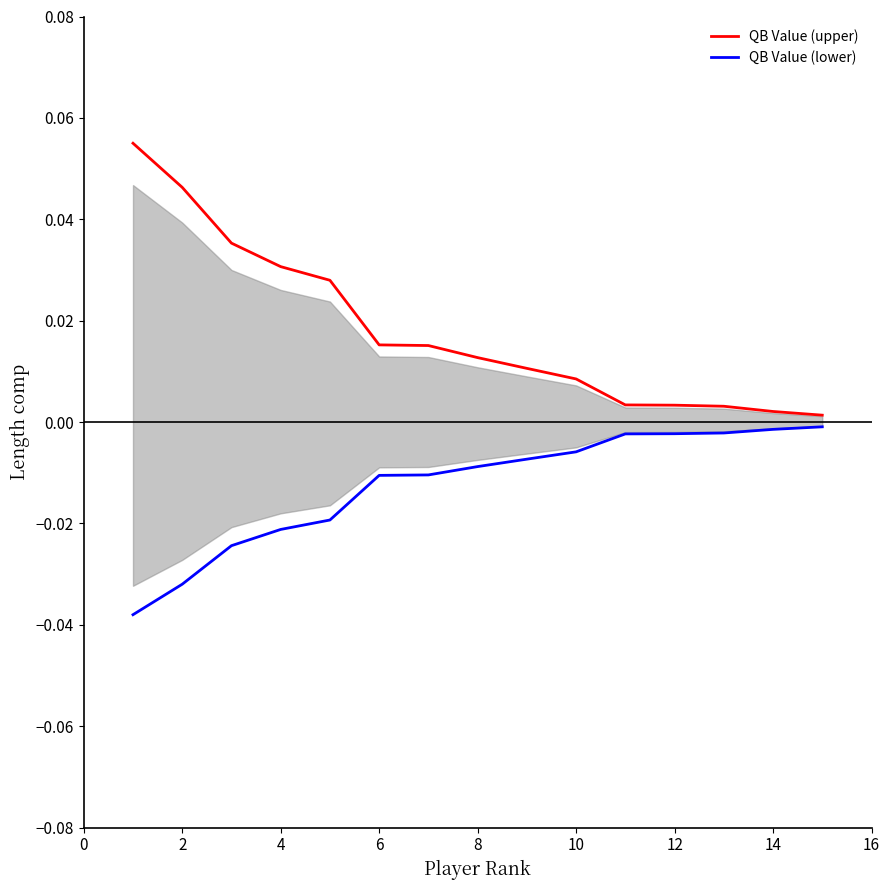

Rank the series by their maximum value, from lowest to highest.

QB Value (lower), QB Value (upper)